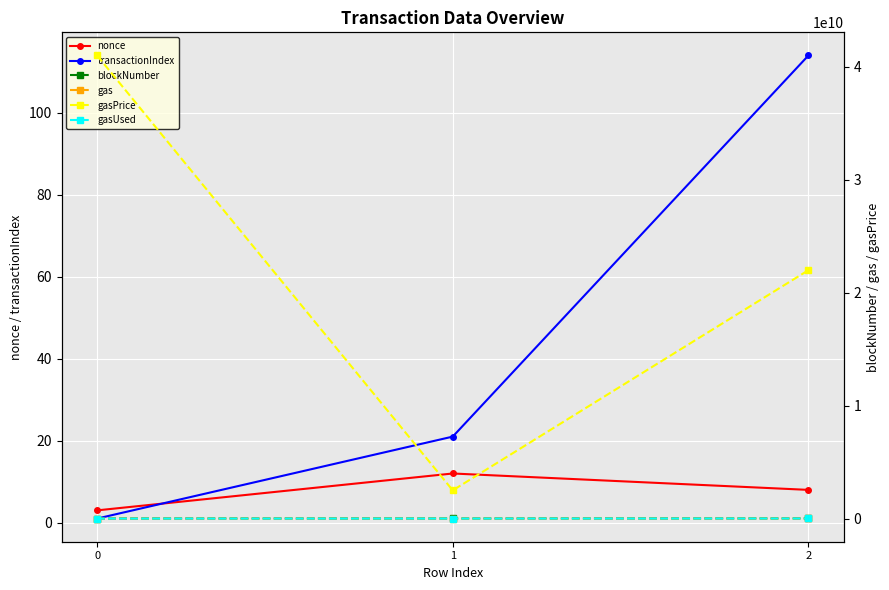

What is the difference between the gasPrice values at 1 and 2?

19490436071